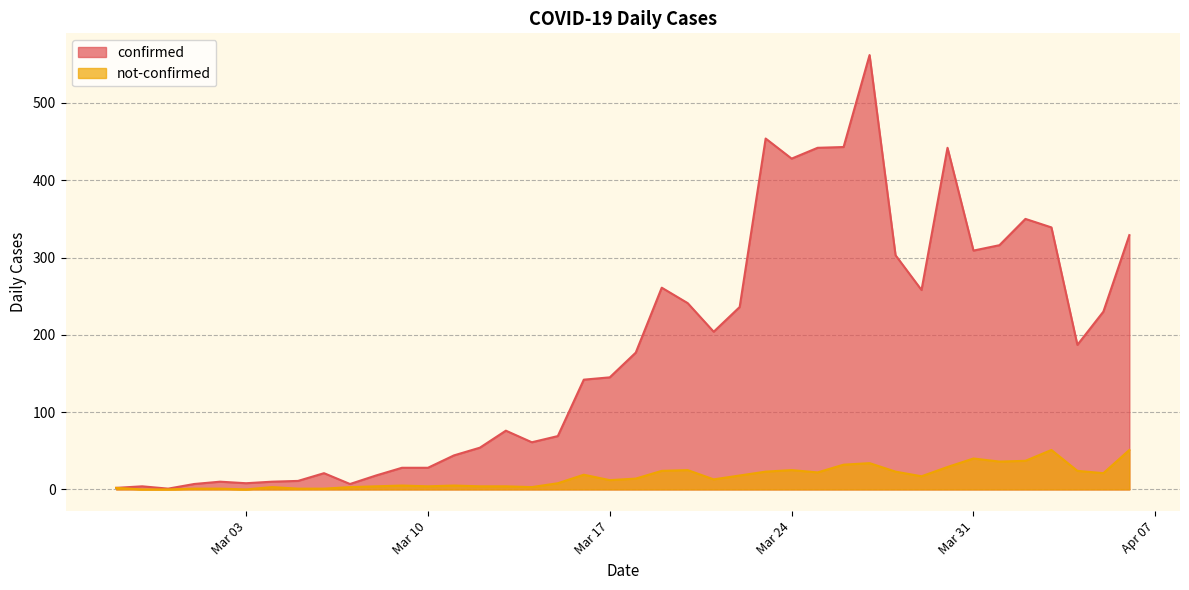

What position from the right is 2020-03-27?

11